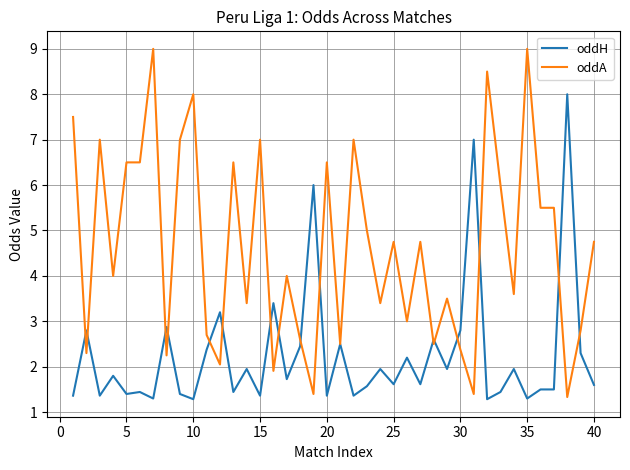

List the series in order of their peak value, highest first.

oddA, oddH